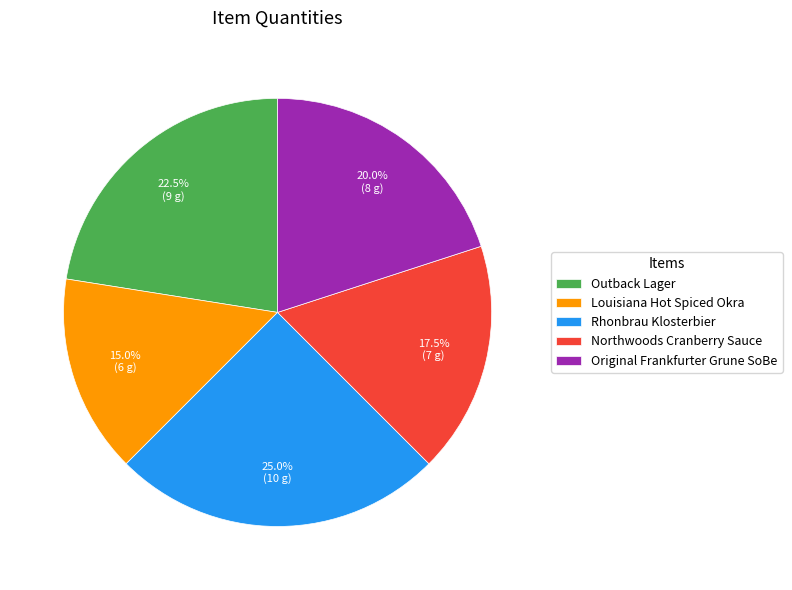

True or false: Original Frankfurter Grune SoBe accounts for 20% of the total.

True